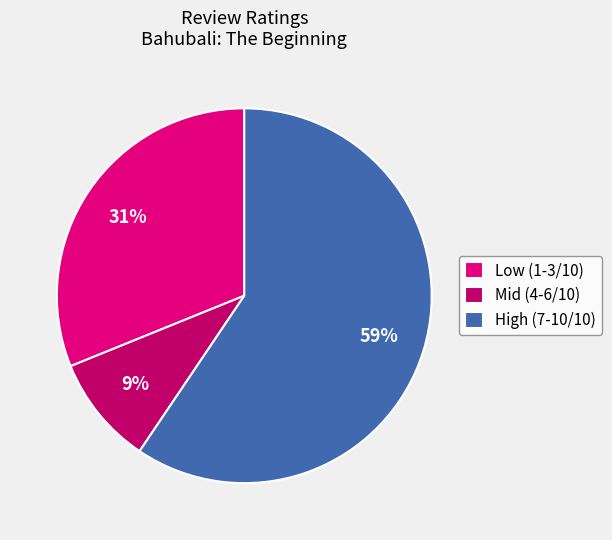

How many segments does this pie chart have?

3